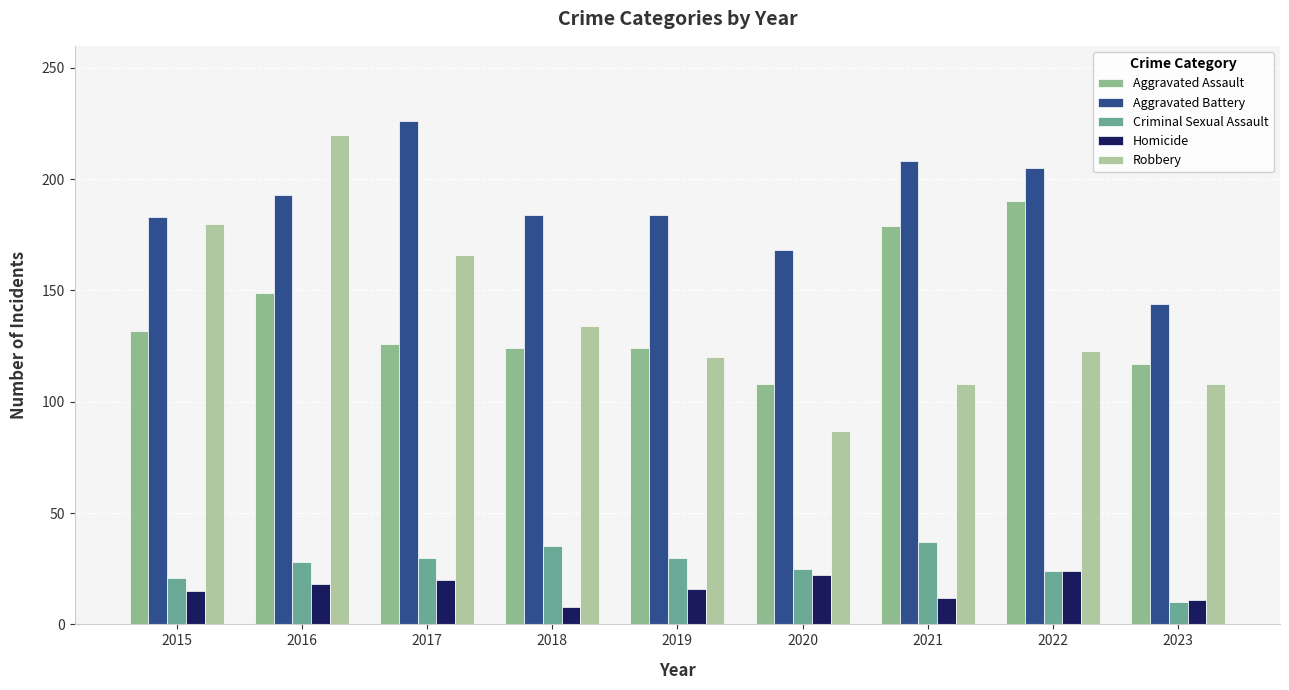

What are all the series names shown in the legend?

Aggravated Assault, Aggravated Battery, Criminal Sexual Assault, Homicide, Robbery